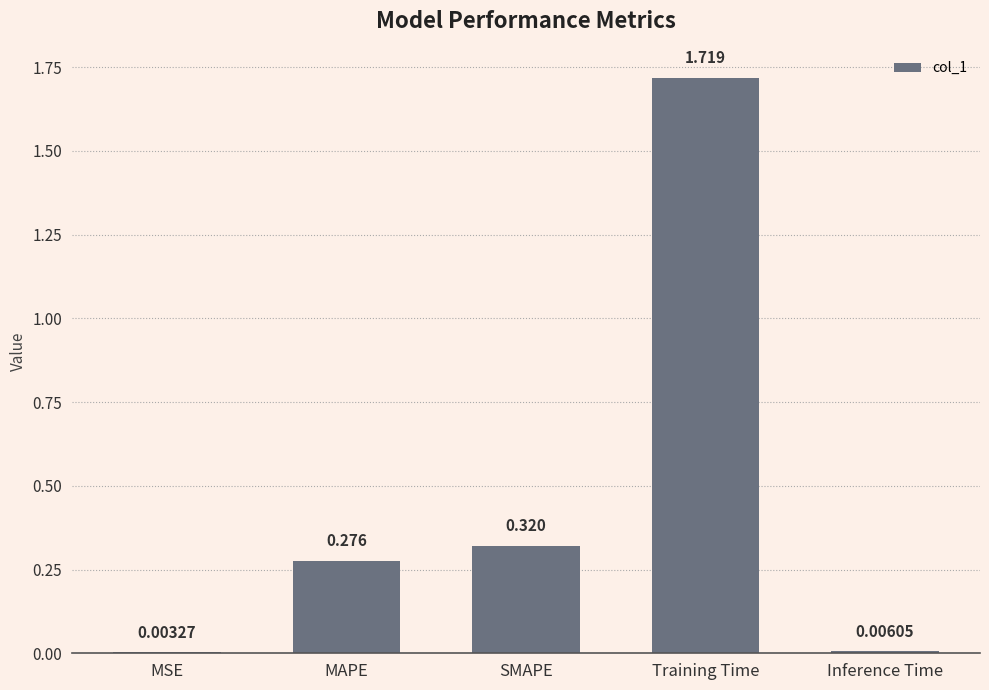

Where is the data nearest to the value 0?

MSE